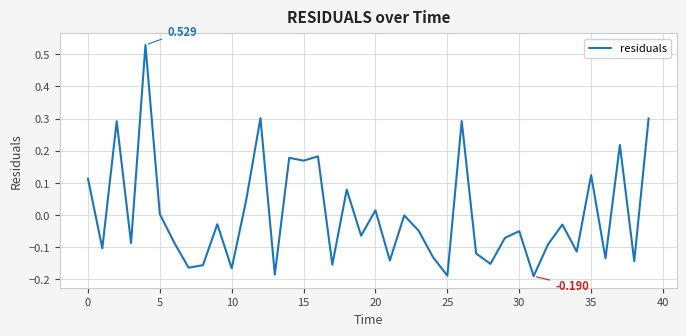

How many lines are shown in the chart?

1